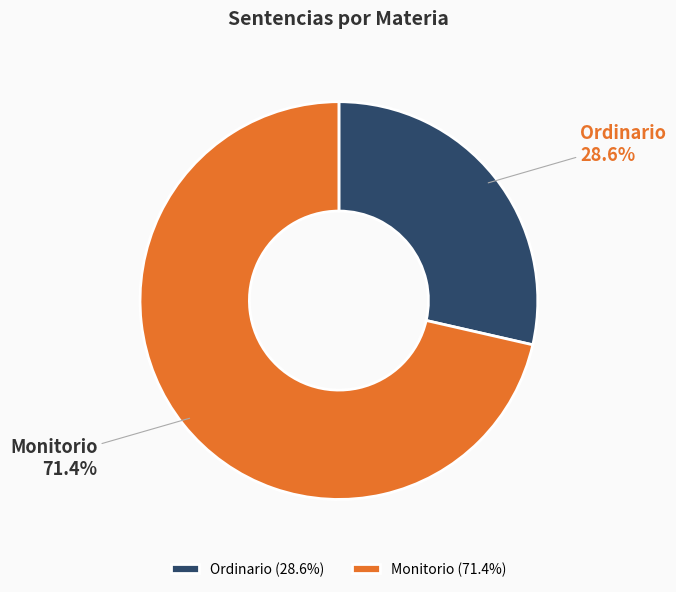

Rank the categories by value from lowest to highest.

Ordinario, Monitorio